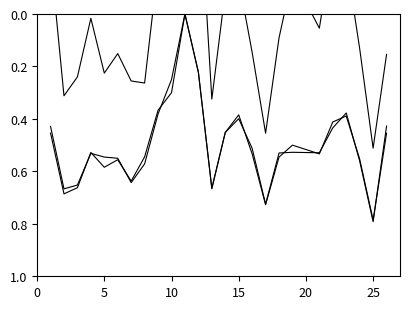

How many positive values does the accuracy series have?

24